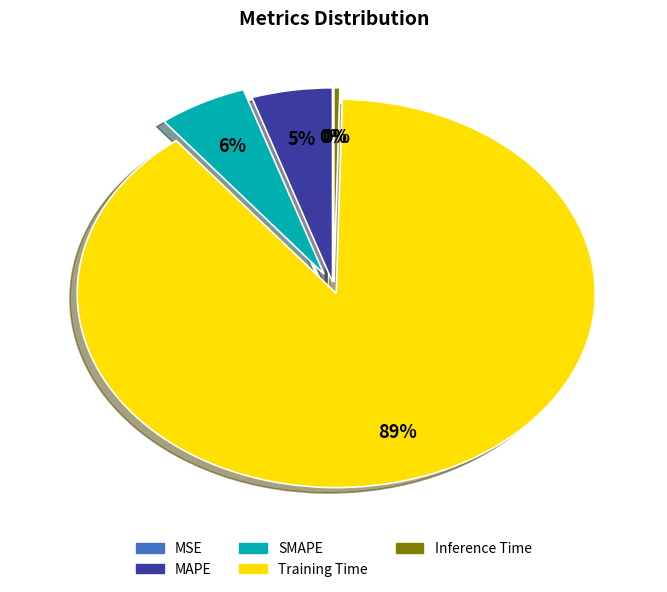

To the nearest percent, what is the difference between the largest and smallest slice percentages?

89%